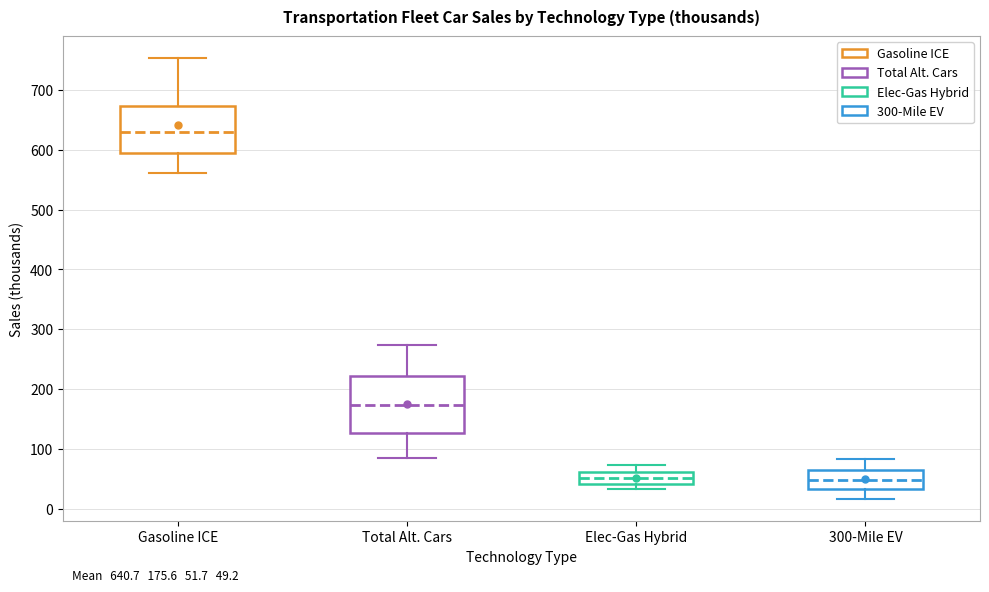

Comparing the boxes themselves (not the whiskers), which one is the tallest?

Total Alt. Cars